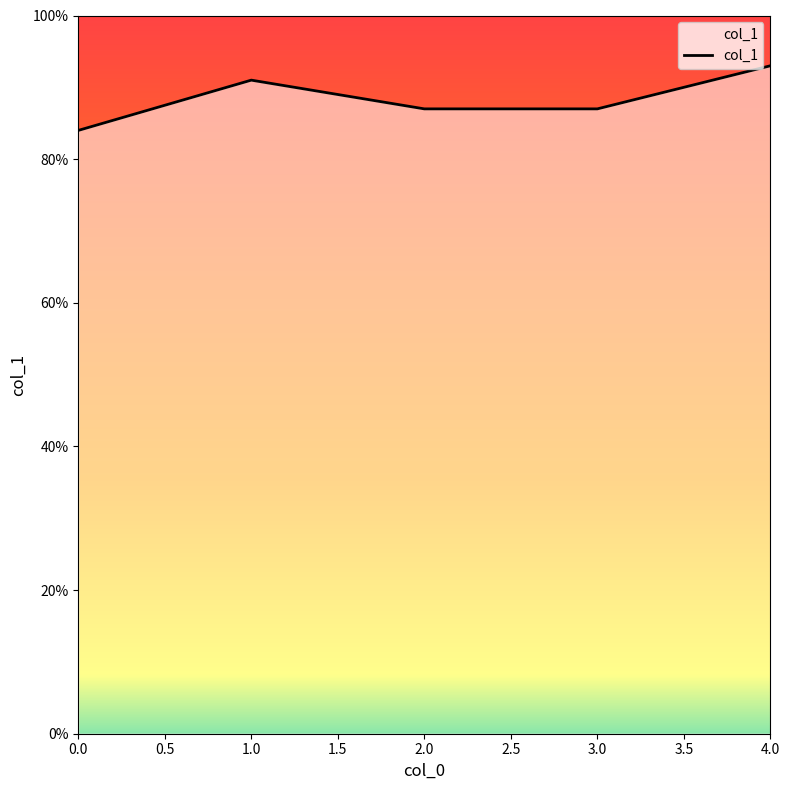

Does the chart have visible grid lines?

No